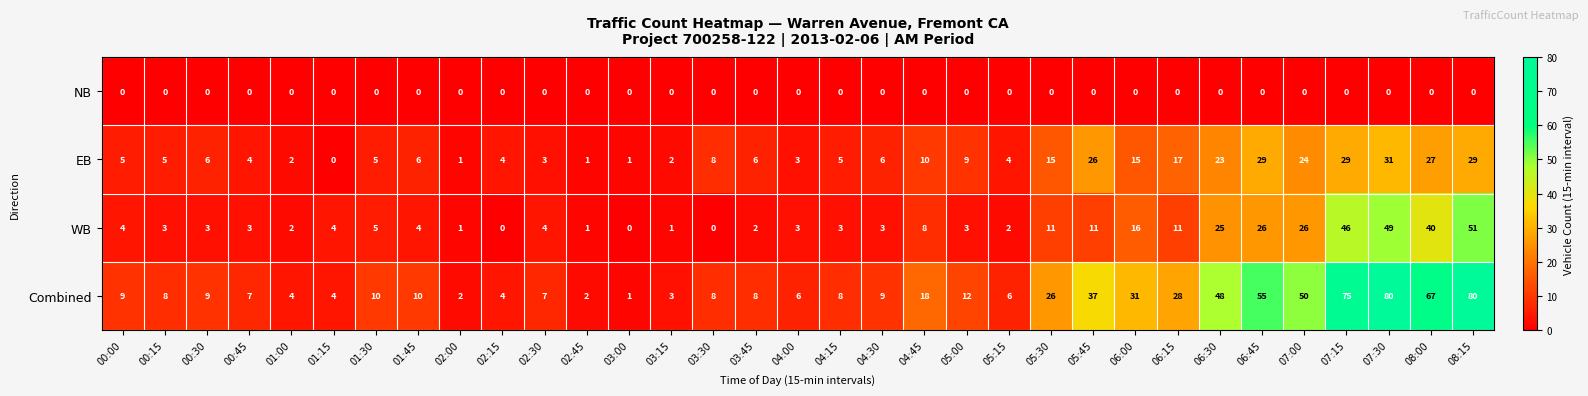

The EB series shows 36 at 07:00. True or false?

False